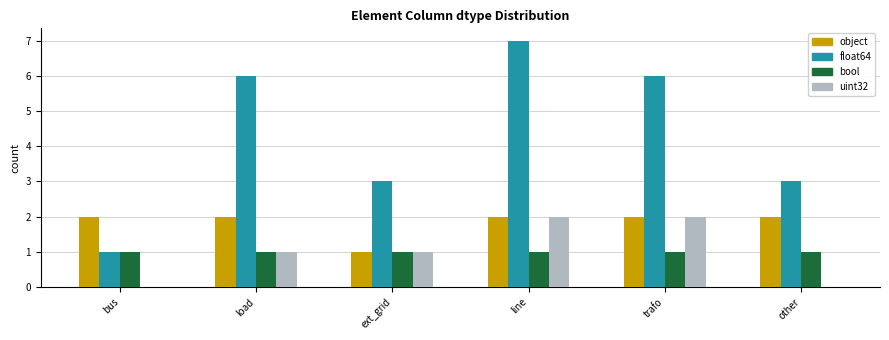

Which category has the highest value in the float64 series?

line